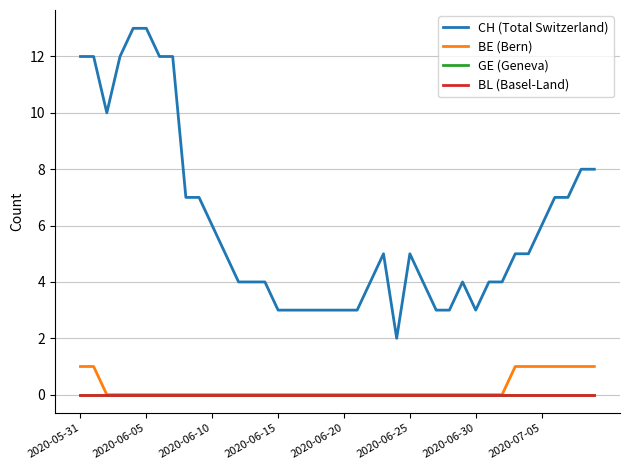

True or false: GE (Geneva) and CH (Total Switzerland) cross at least once.

False